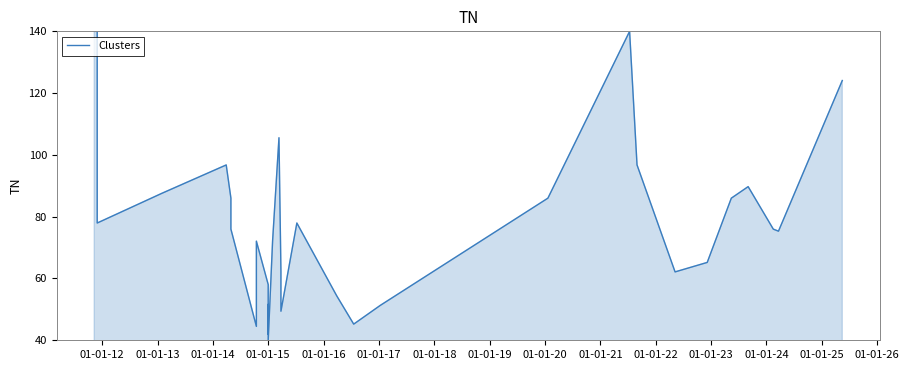

What is the sum of all values?

2684.0